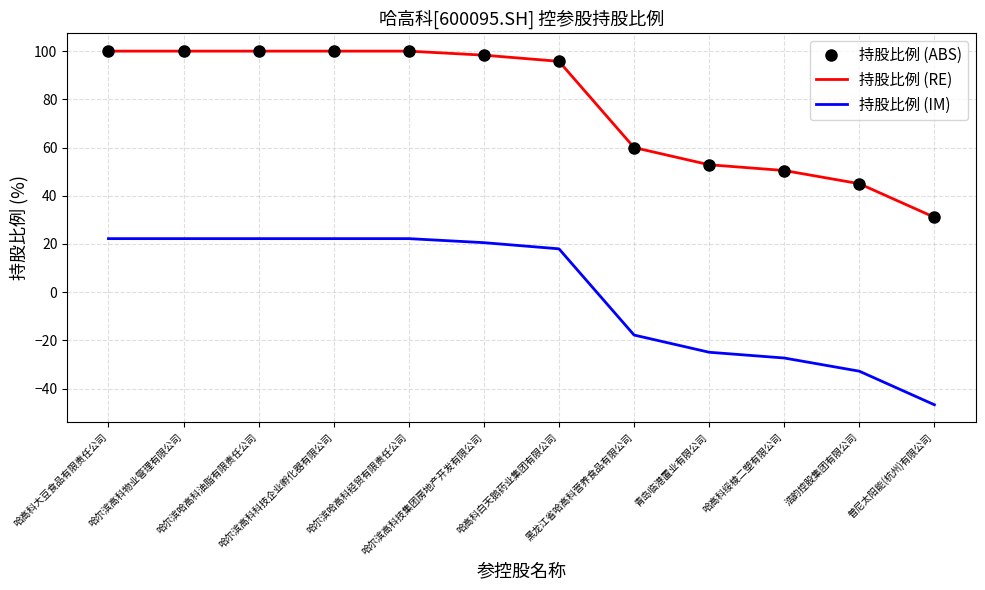

At which category is the sum across all series the highest?

哈高科大豆食品有限责任公司